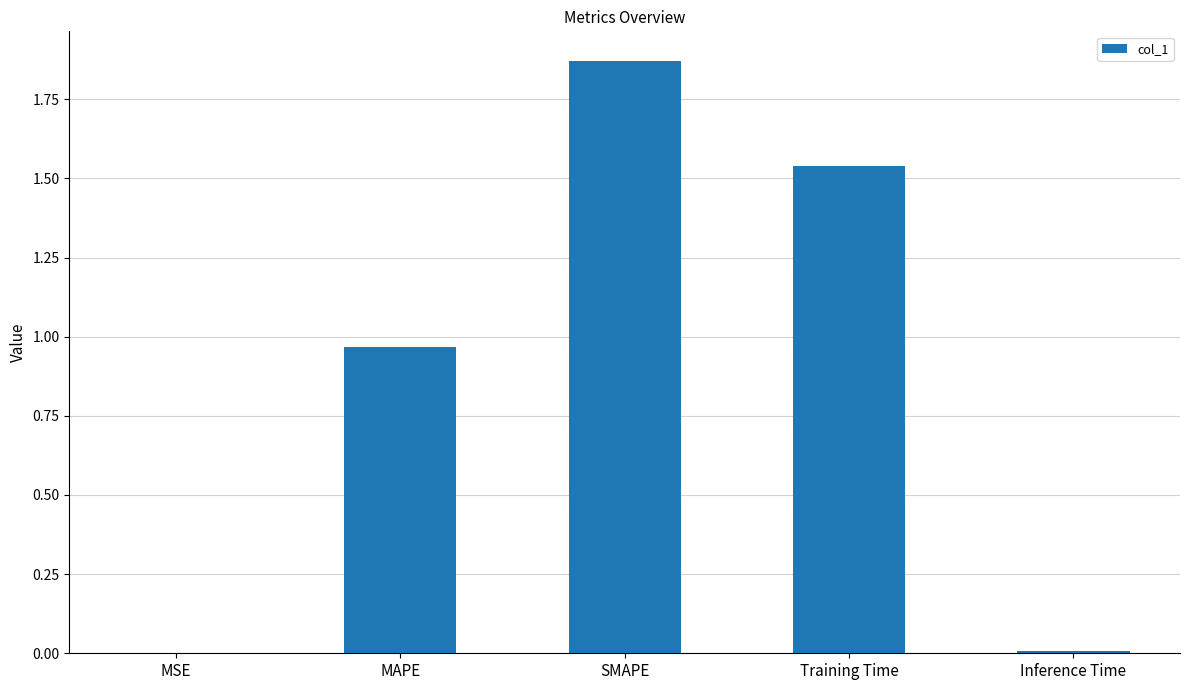

What is the change in value from MAPE to SMAPE?

+0.9